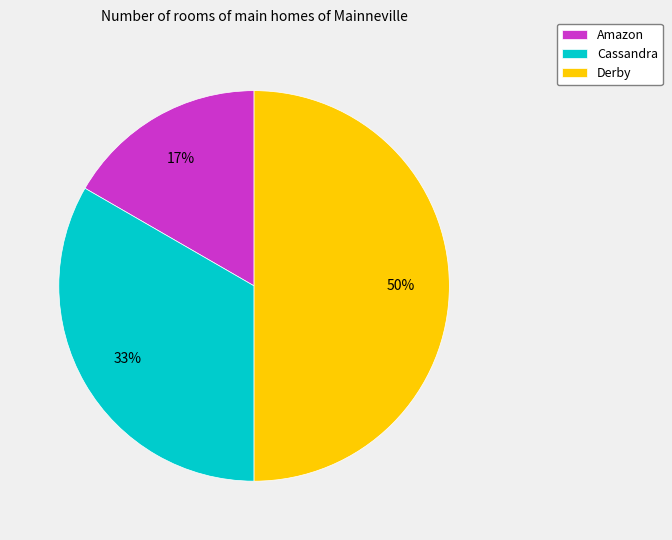

Count the number of slices in the pie.

3